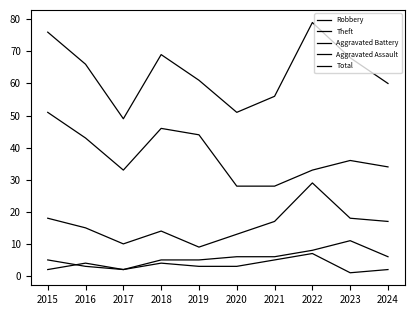

Reading left to right, extract all data points from this chart.

Robbery: 2015=18	2016=15	2017=10	2018=14	2019=9	2020=13	2021=17	2022=29	2023=18	2024=17
Theft: 2015=51	2016=43	2017=33	2018=46	2019=44	2020=28	2021=28	2022=33	2023=36	2024=34
Aggravated Battery: 2015=5	2016=3	2017=2	2018=5	2019=5	2020=6	2021=6	2022=8	2023=11	2024=6
Aggravated Assault: 2015=2	2016=4	2017=2	2018=4	2019=3	2020=3	2021=5	2022=7	2023=1	2024=2
Total: 2015=76	2016=66	2017=49	2018=69	2019=61	2020=51	2021=56	2022=79	2023=68	2024=60